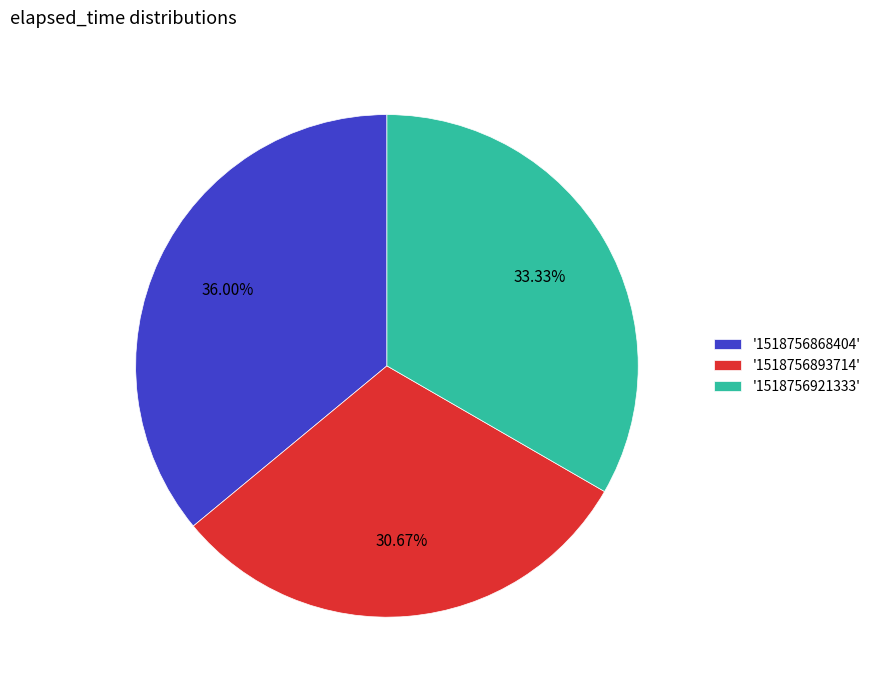

Is there a majority slice in this chart?

No